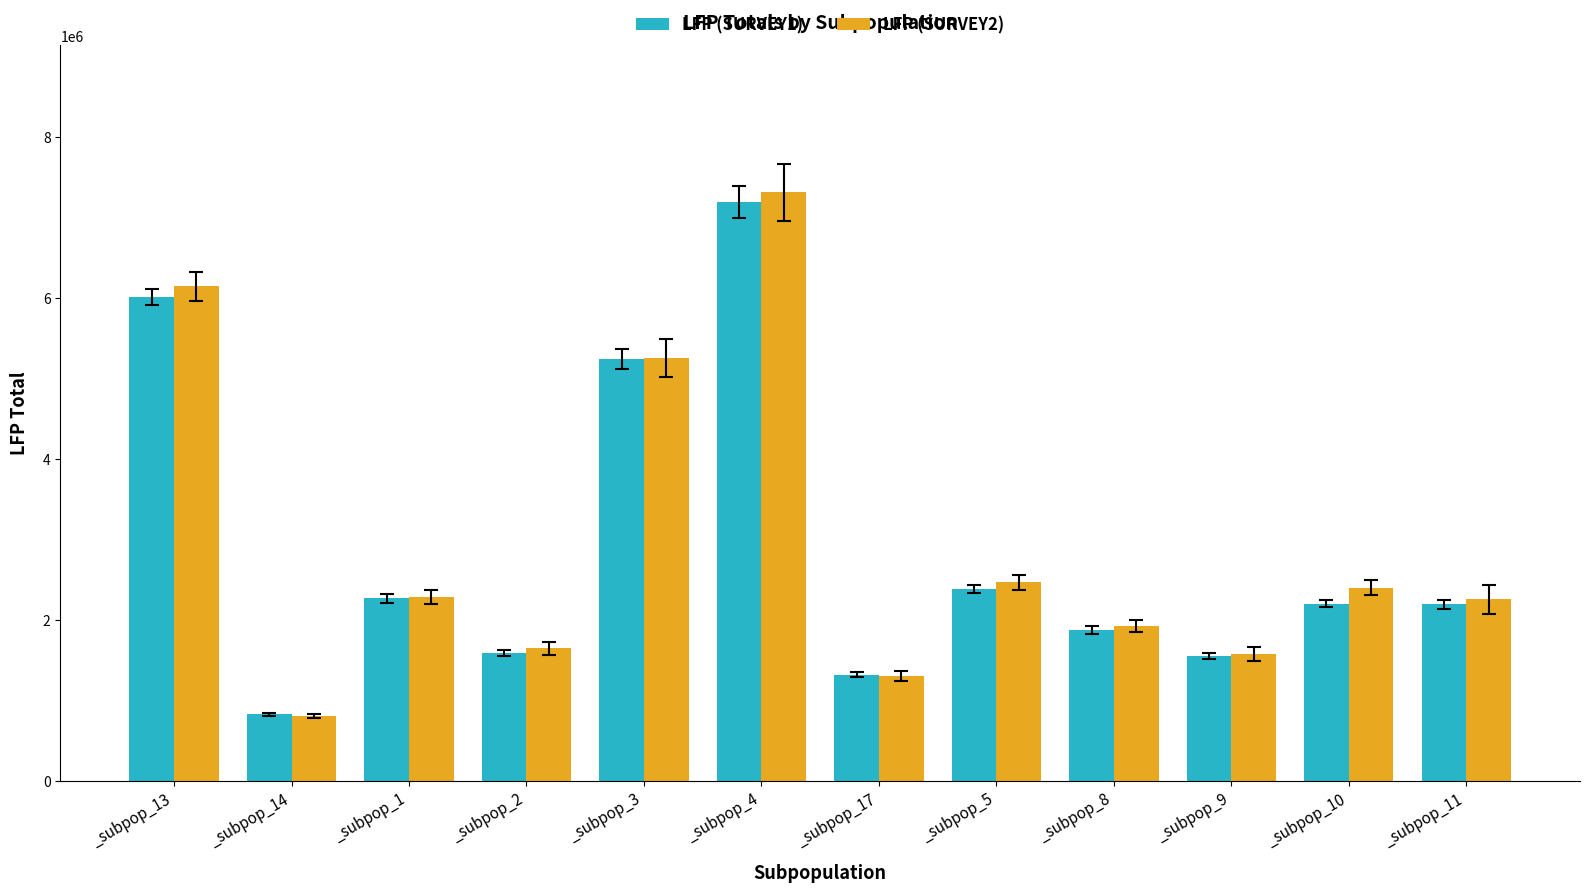

At which category is the sum across all series the highest?

_subpop_4